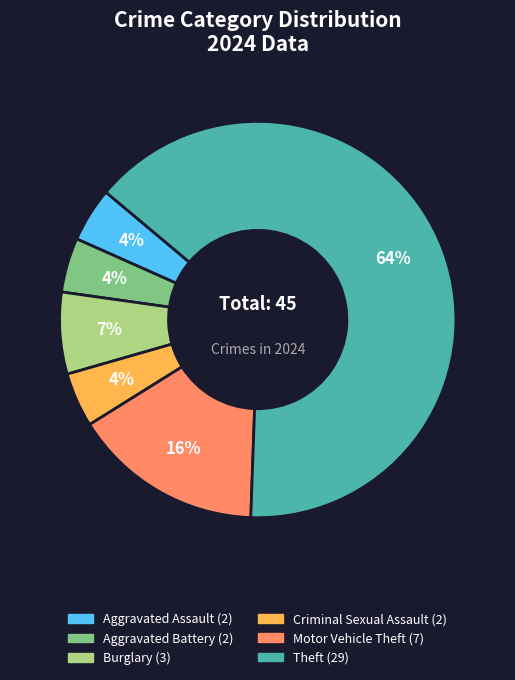

Is there a majority slice in this chart?

Yes